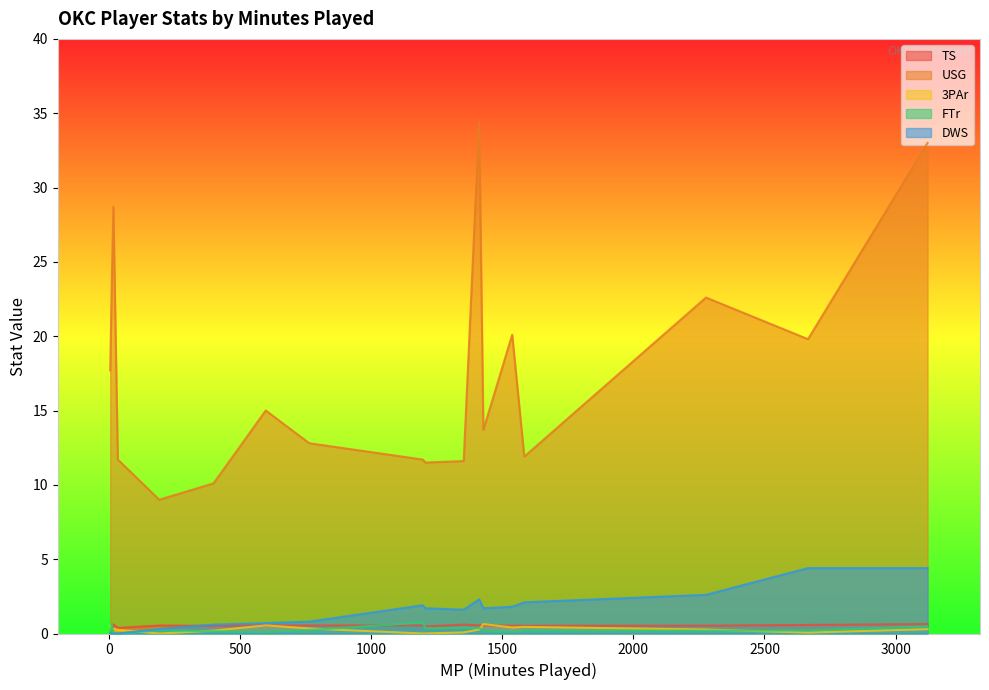

How many values in 3PAr are above zero?

16